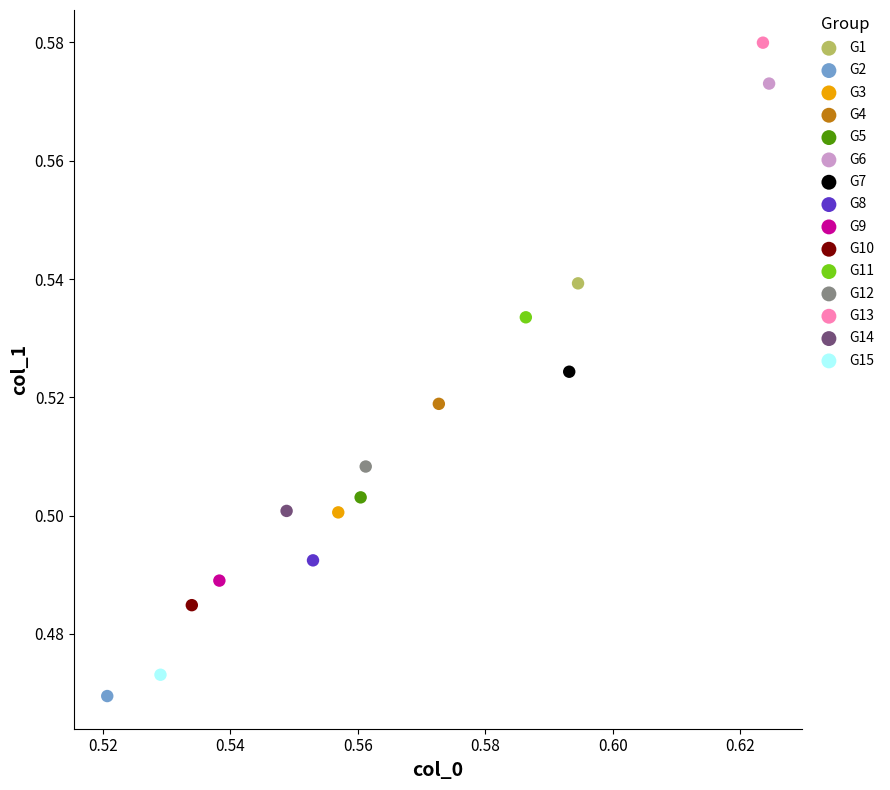

What are all the series names shown in the legend?

G1, G2, G3, G4, G5, G6, G7, G8, G9, G10, G11, G12, G13, G14, G15